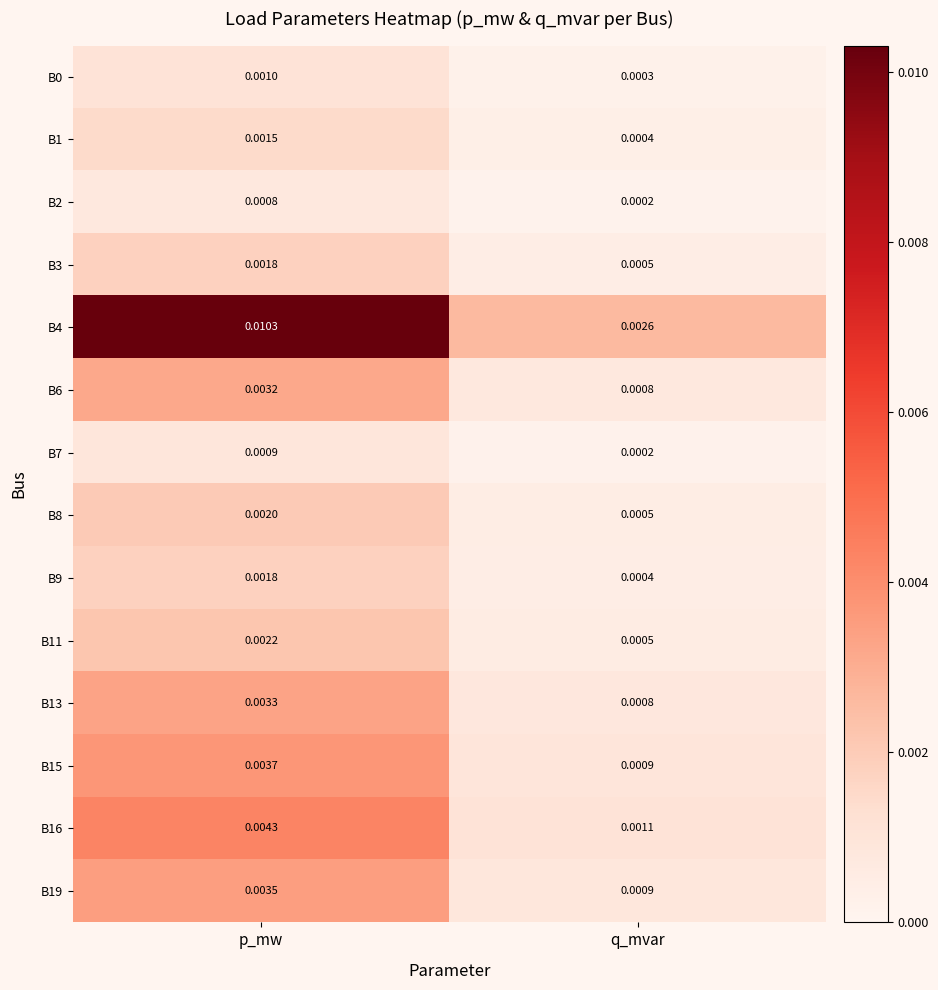

Where is B6 nearest to the value 0?

q_mvar